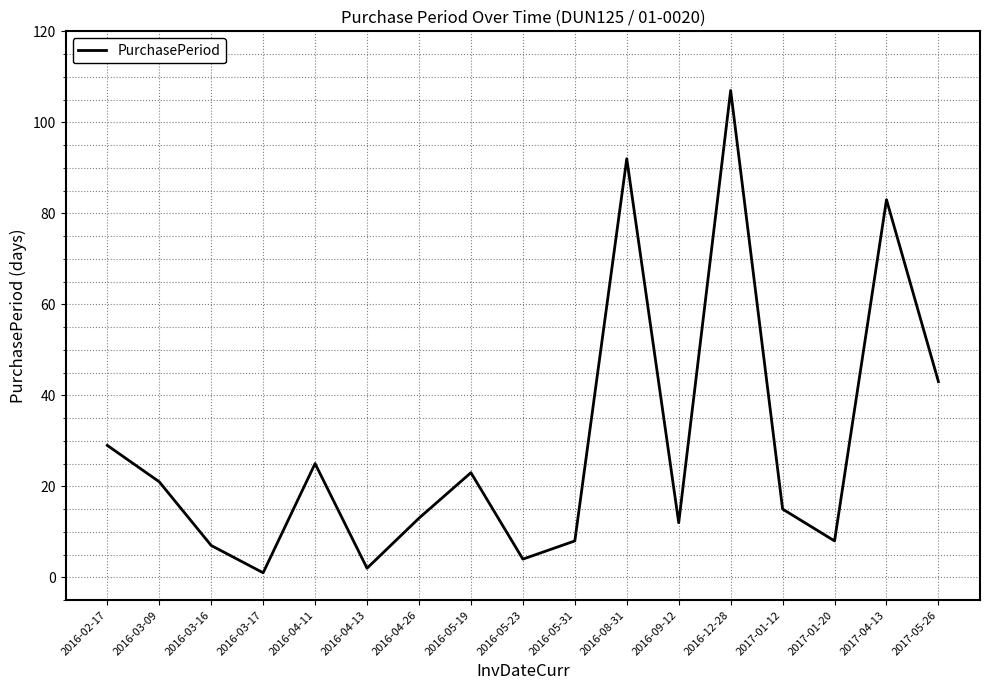

At which label is the value closest to 54?

2017-05-26